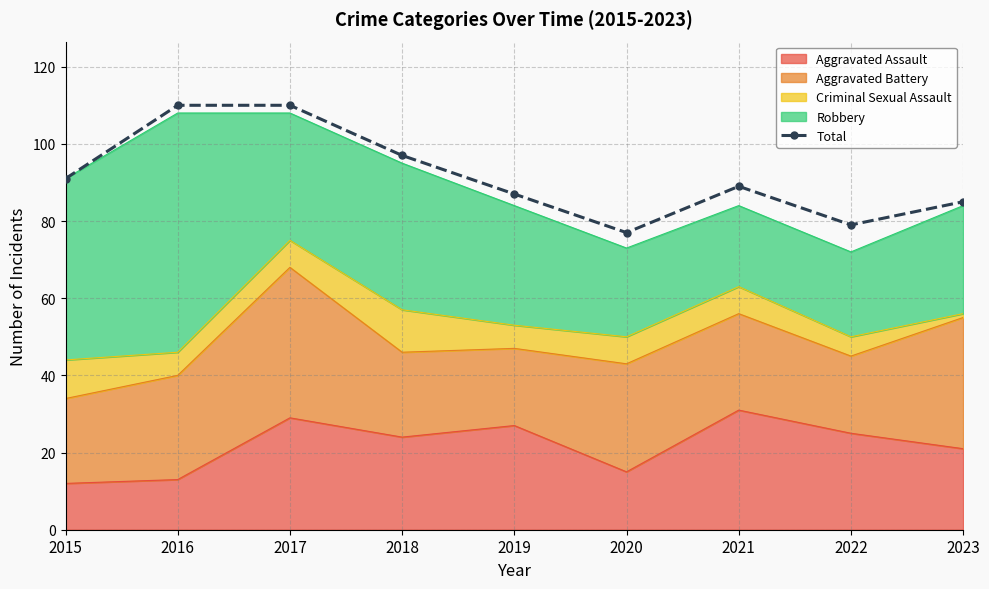

Count the number of categories in the chart.

9